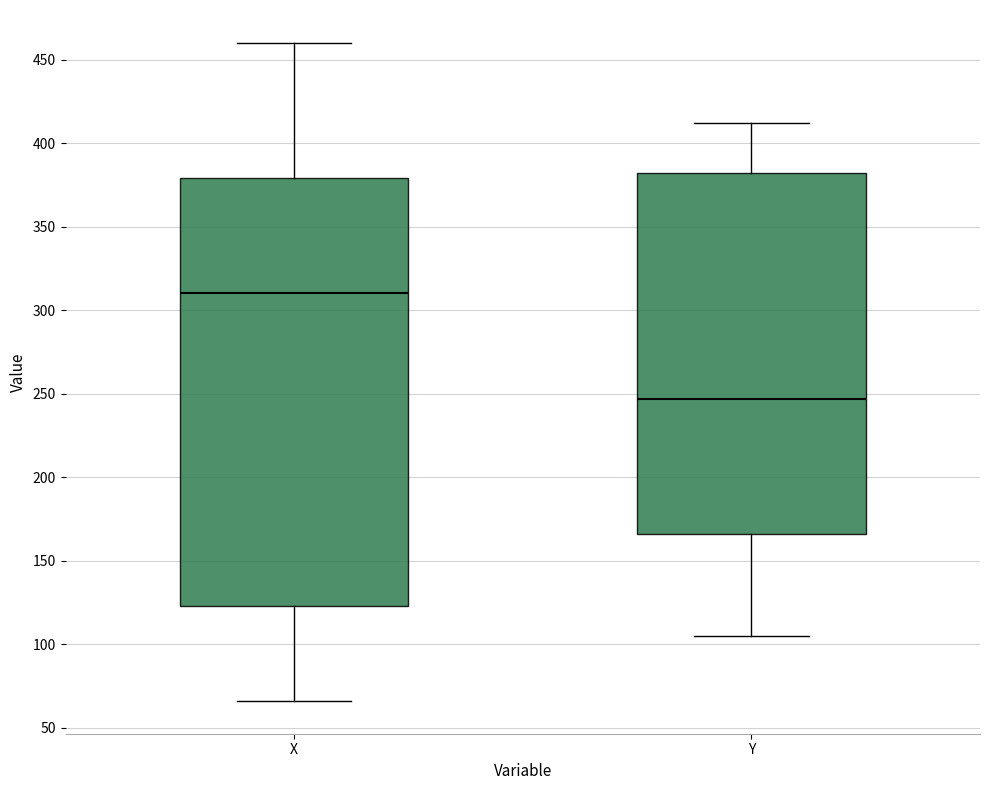

Reading left to right, transcribe this box plot: for each box, give where its median line is, the range the box spans, and where its two whiskers end, as read against the y-axis. The values are not printed on the chart, so give them approximately, as read against the axis.

X: median 310, box 125 to 380, whiskers 65 to 460
Y: median 245, box 165 to 380, whiskers 105 to 410